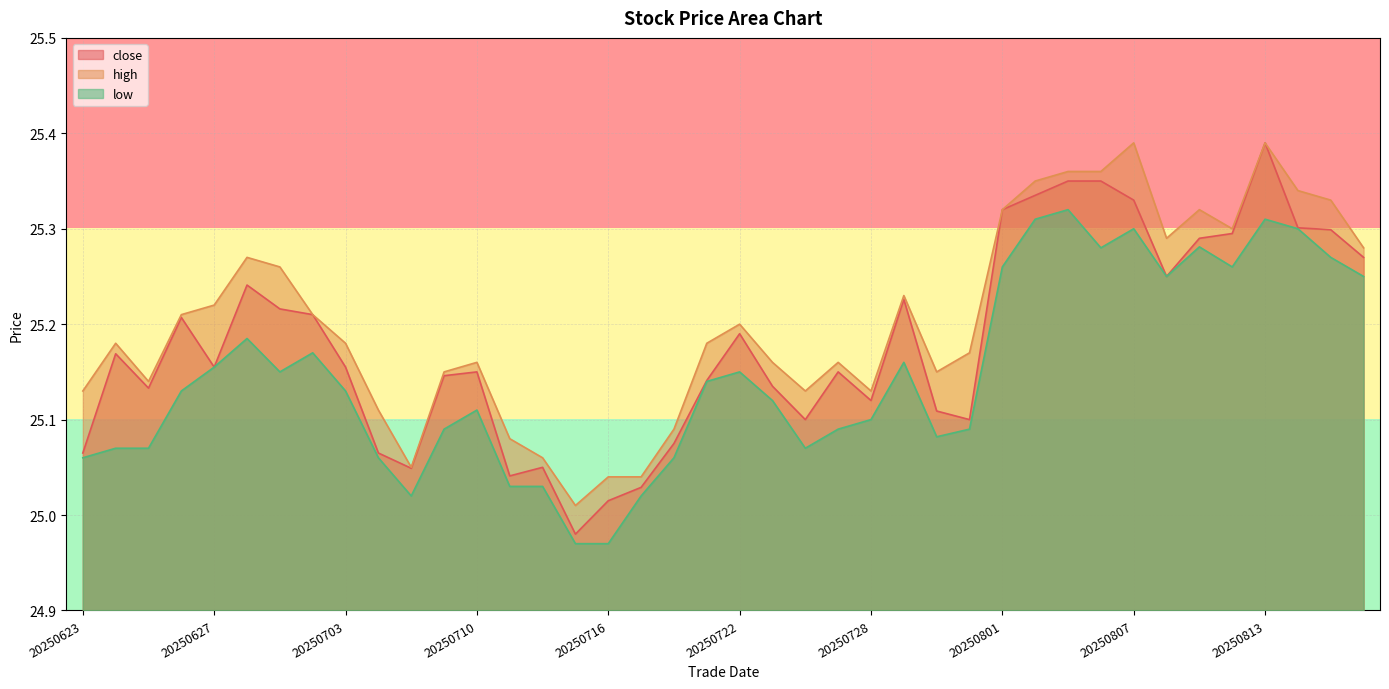

What is the greatest value displayed?

25.4